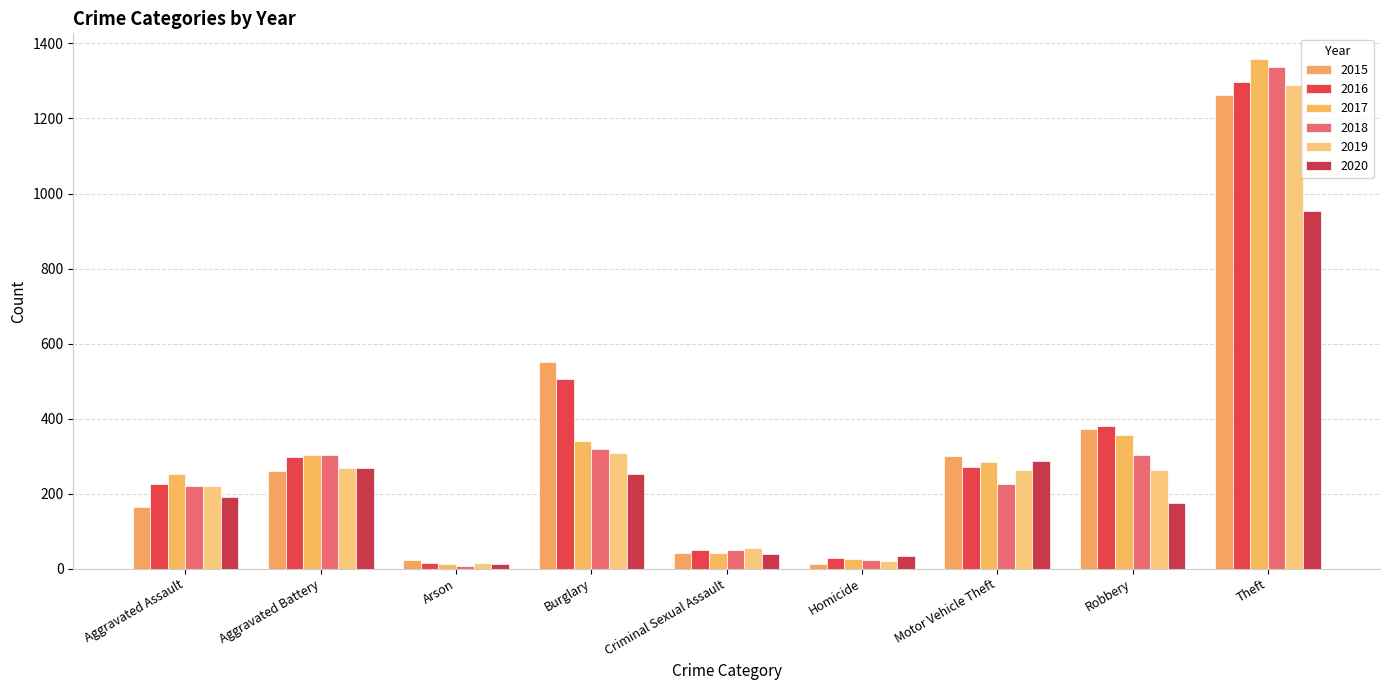

Does the chart contain any negative values?

No